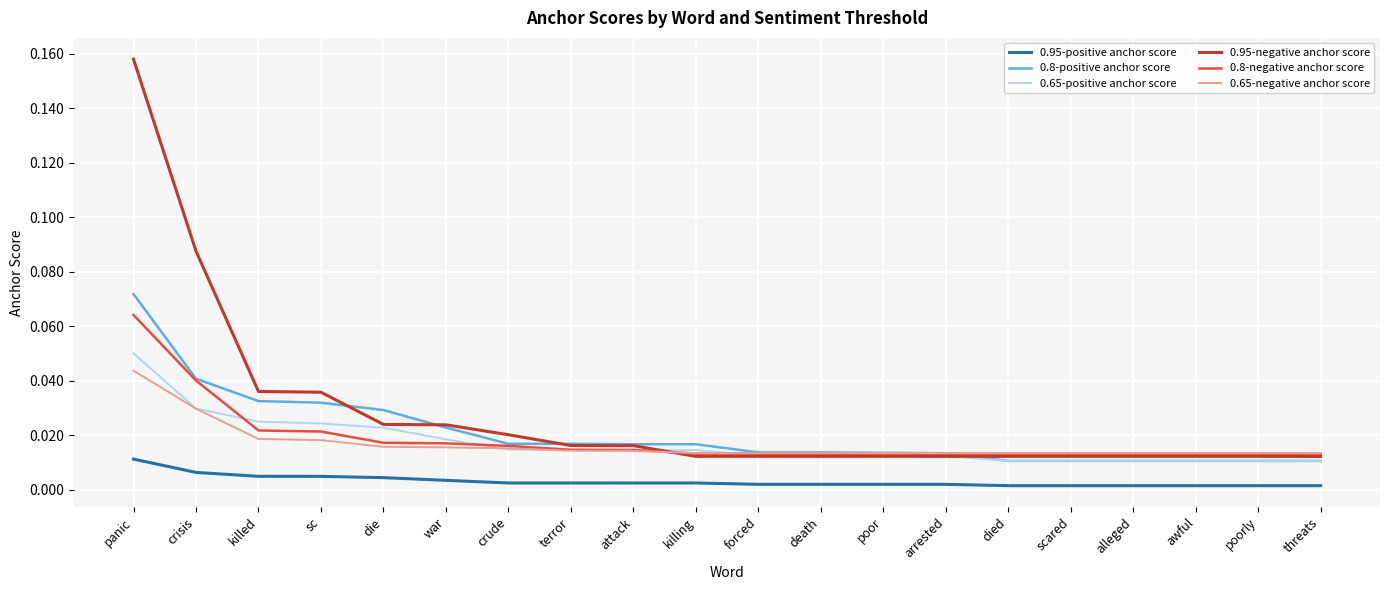

Which series has the largest range (max minus min)?

0.95-negative anchor score